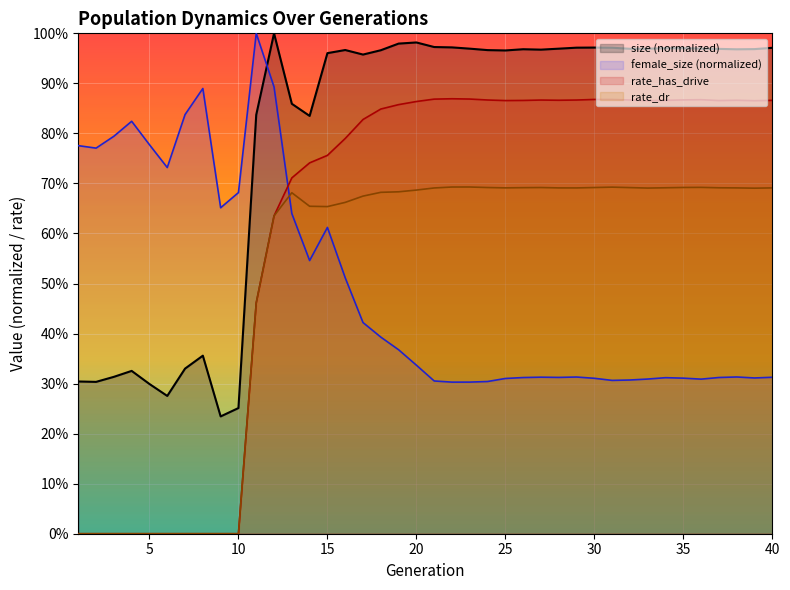

What are all the series names shown in the legend?

size (normalized), female_size (normalized), rate_has_drive, rate_dr